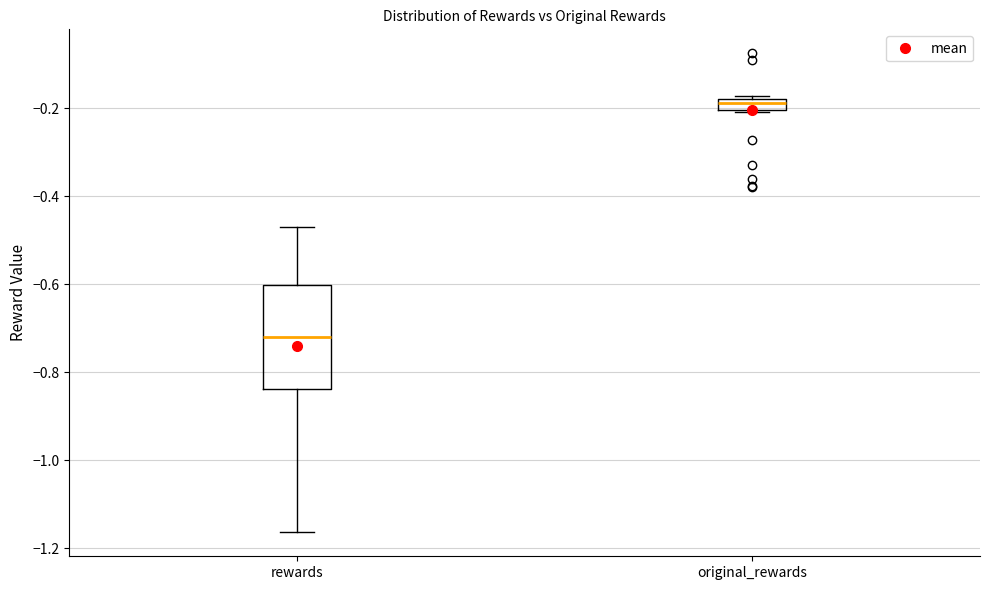

Which box is the tallest, from its lower edge to its upper edge?

rewards